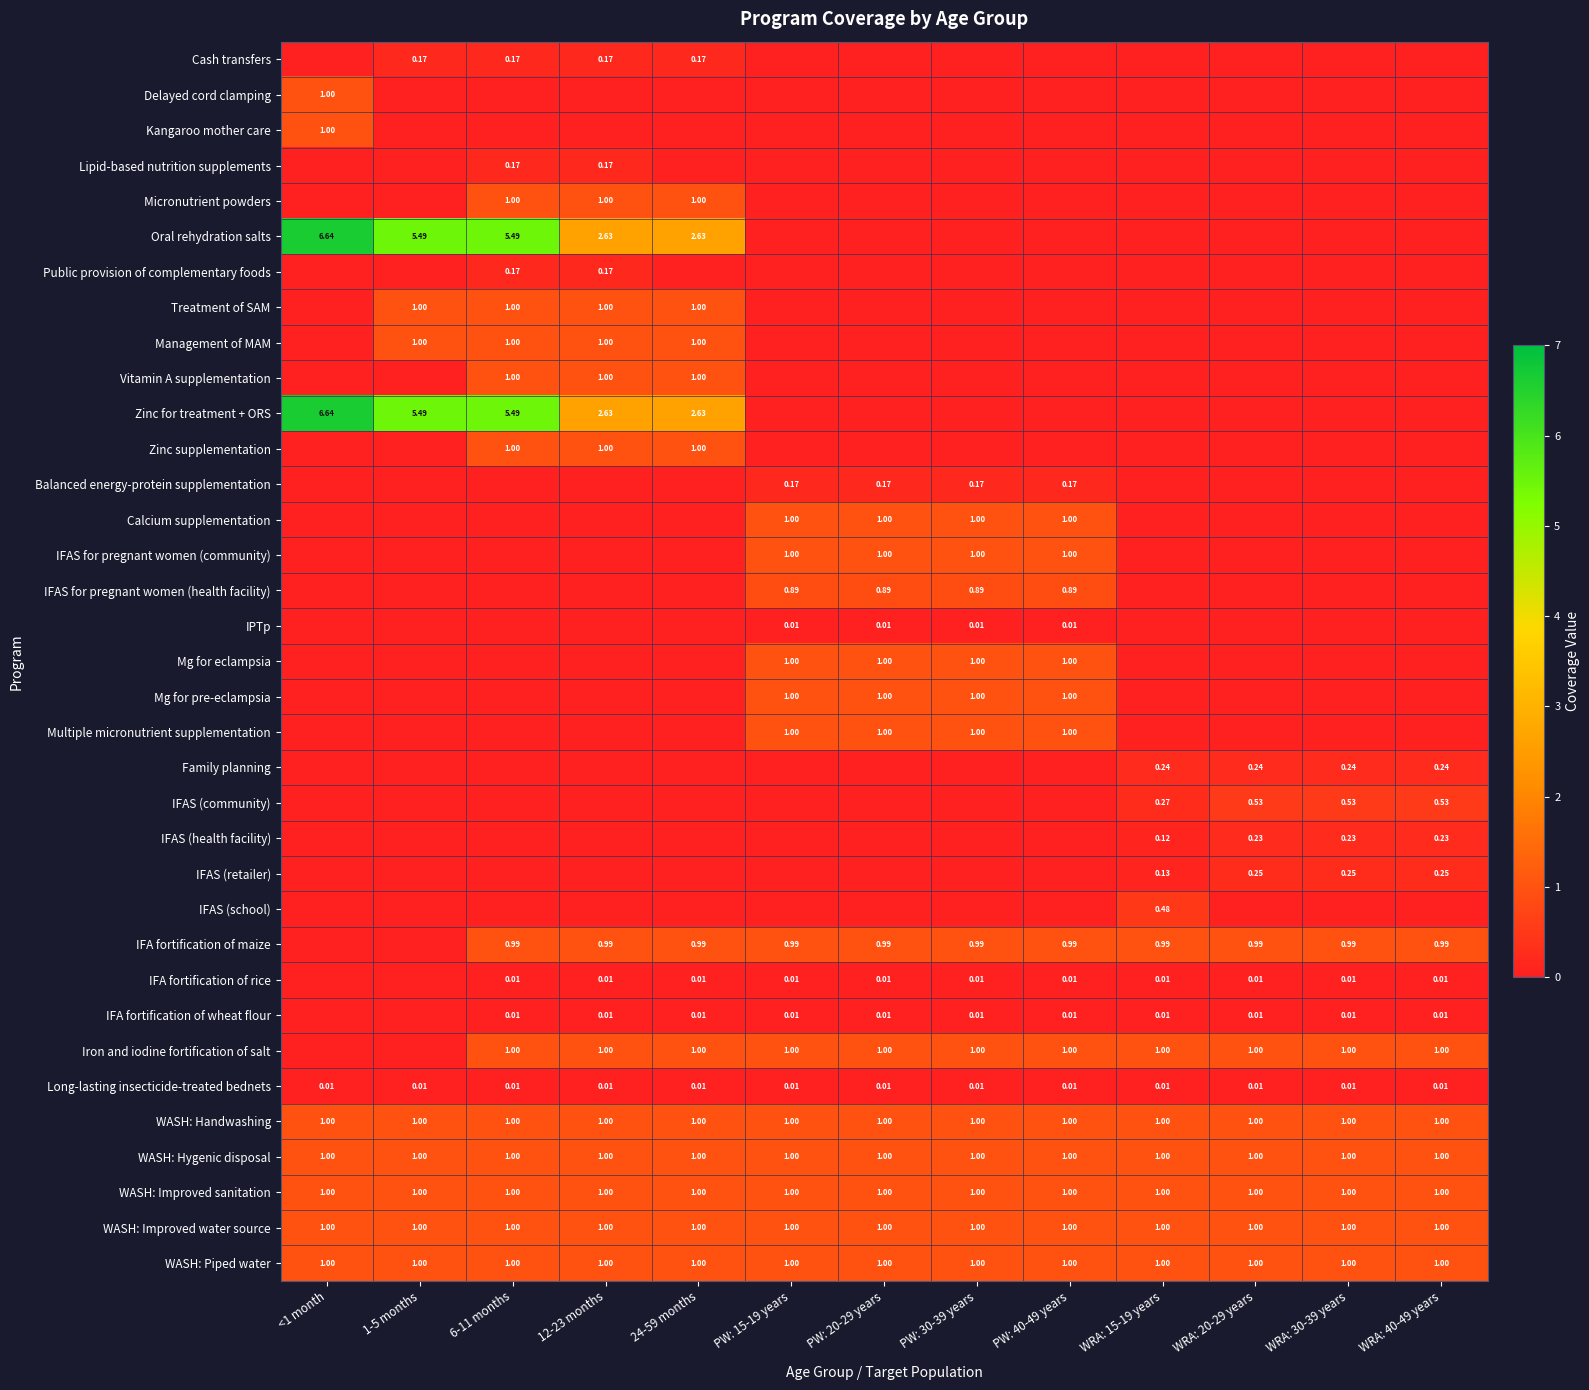

What is the average value of the IFAS for pregnant women (community) series?

0.3